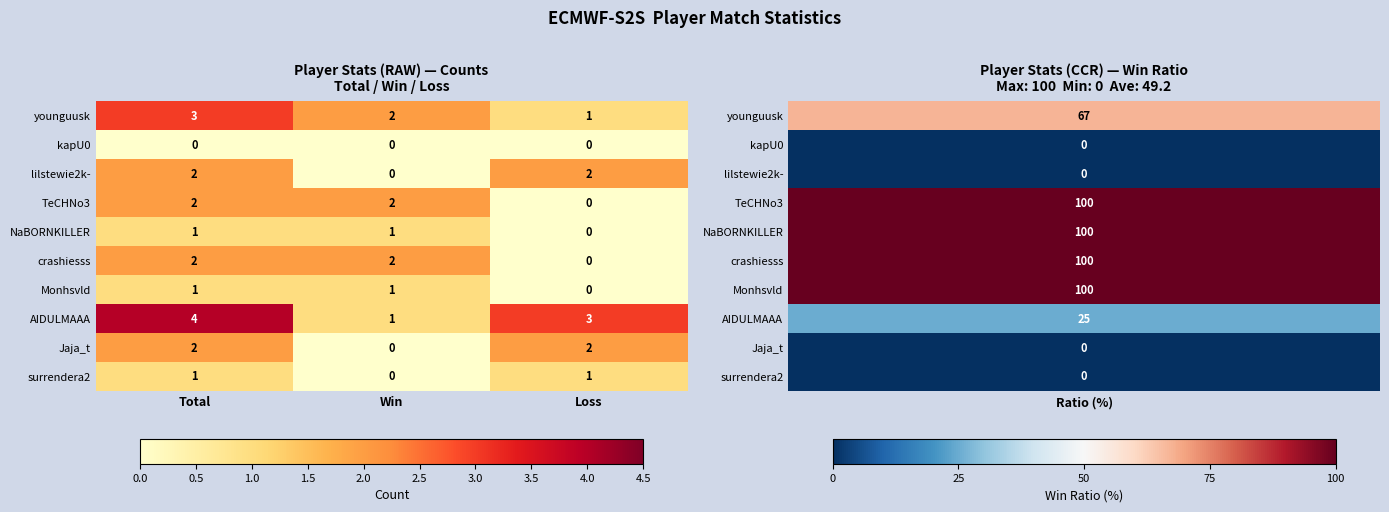

True or false: younguusk has a value of 1 at Loss.

True